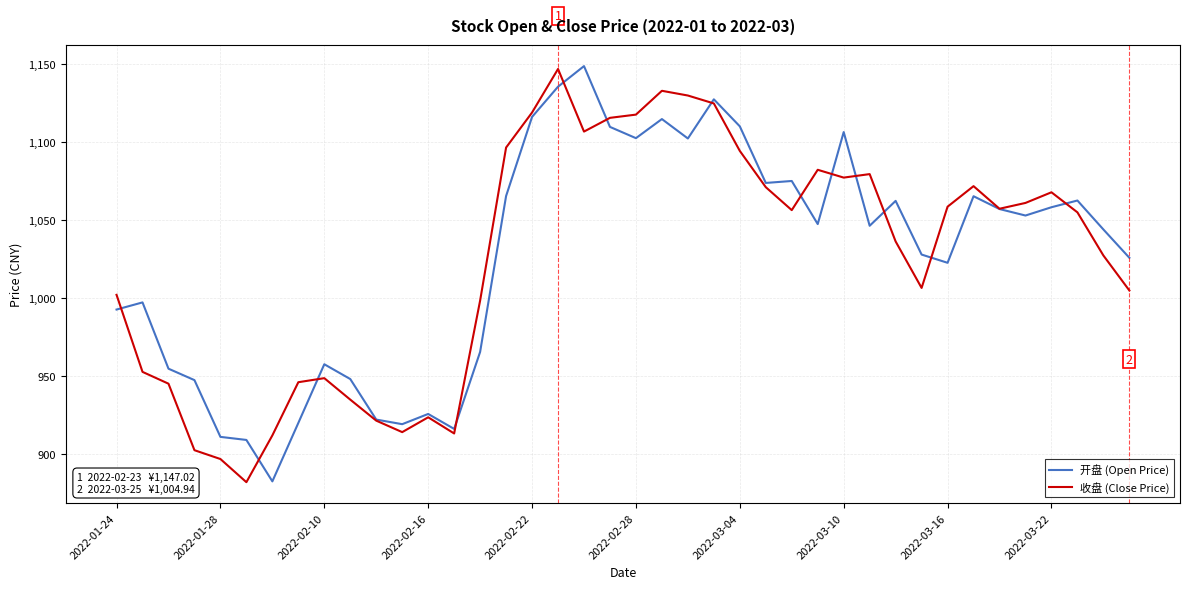

Which series has the widest spread of values?

开盘 (Open Price)